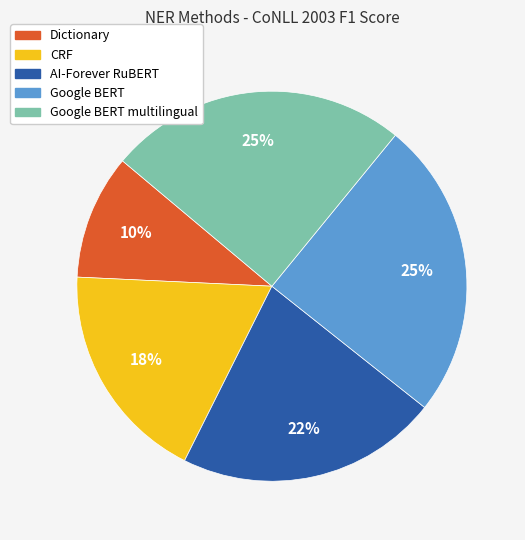

To the nearest percent, what is the average slice percentage?

20%